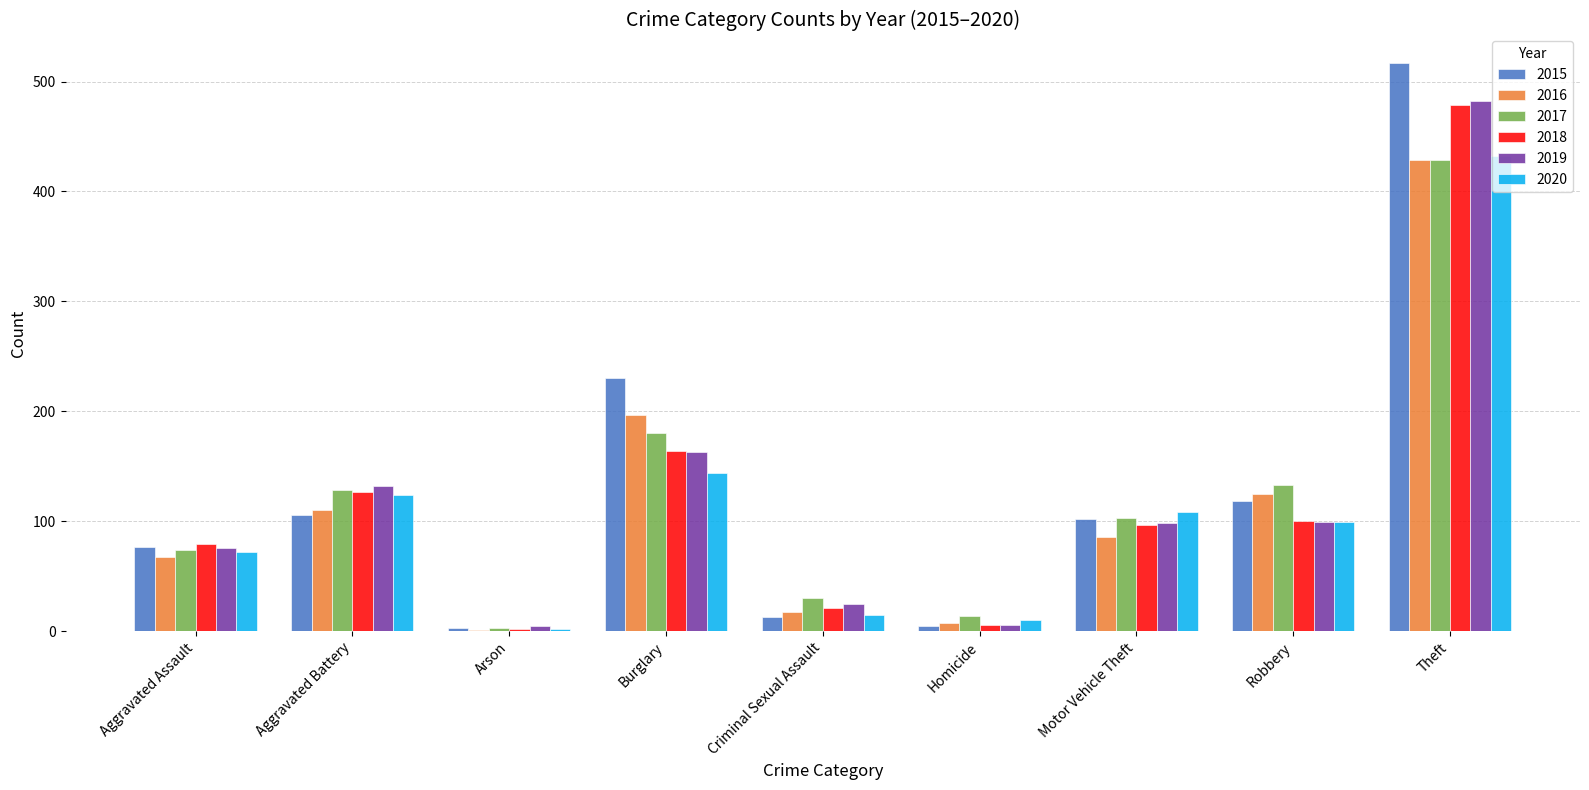

What is the sum of all 2016 values?

1039